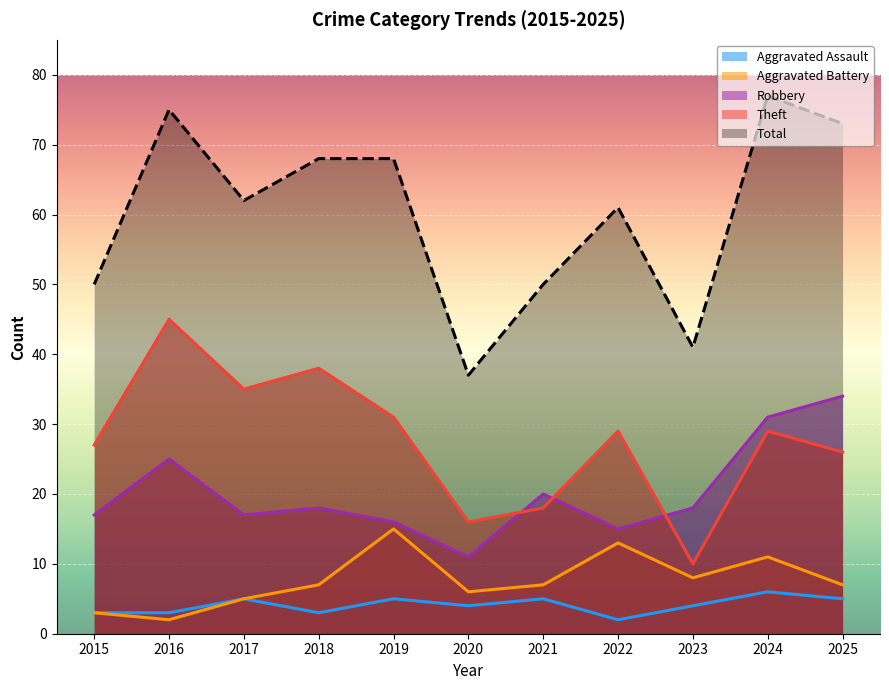

True or false: Aggravated Assault has more than 2 interior local peaks.

True